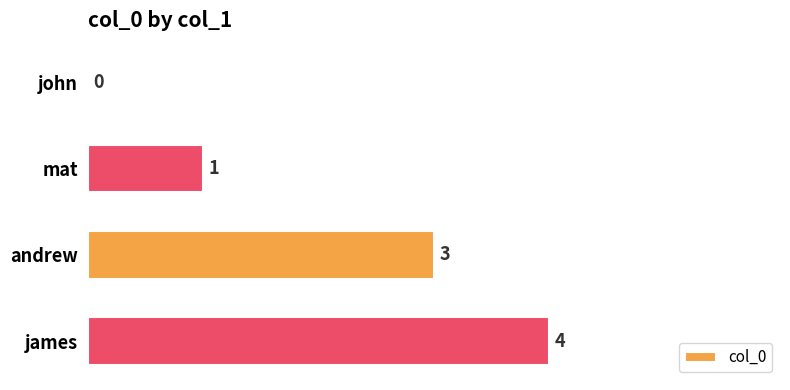

How many values are above zero?

3